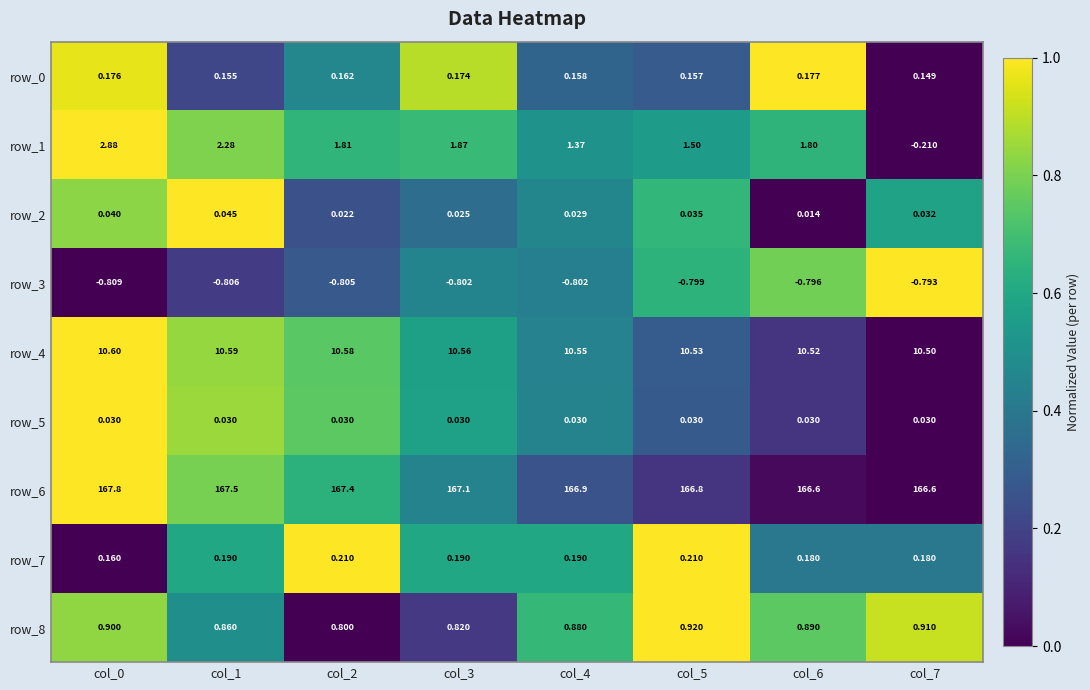

Which series has the largest range (max minus min)?

row_1